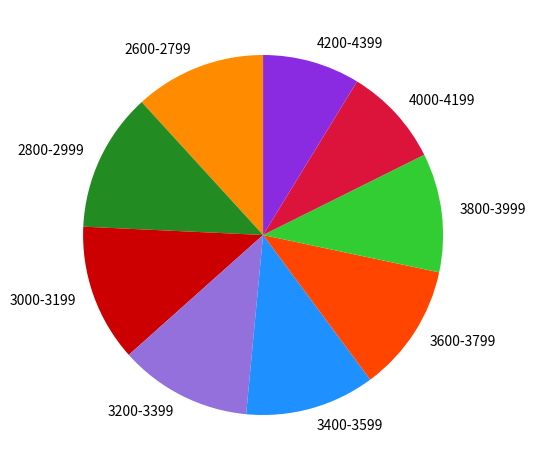

Approximately how many times larger is the value at 2600-2799 compared to 2800-2999?

0.9